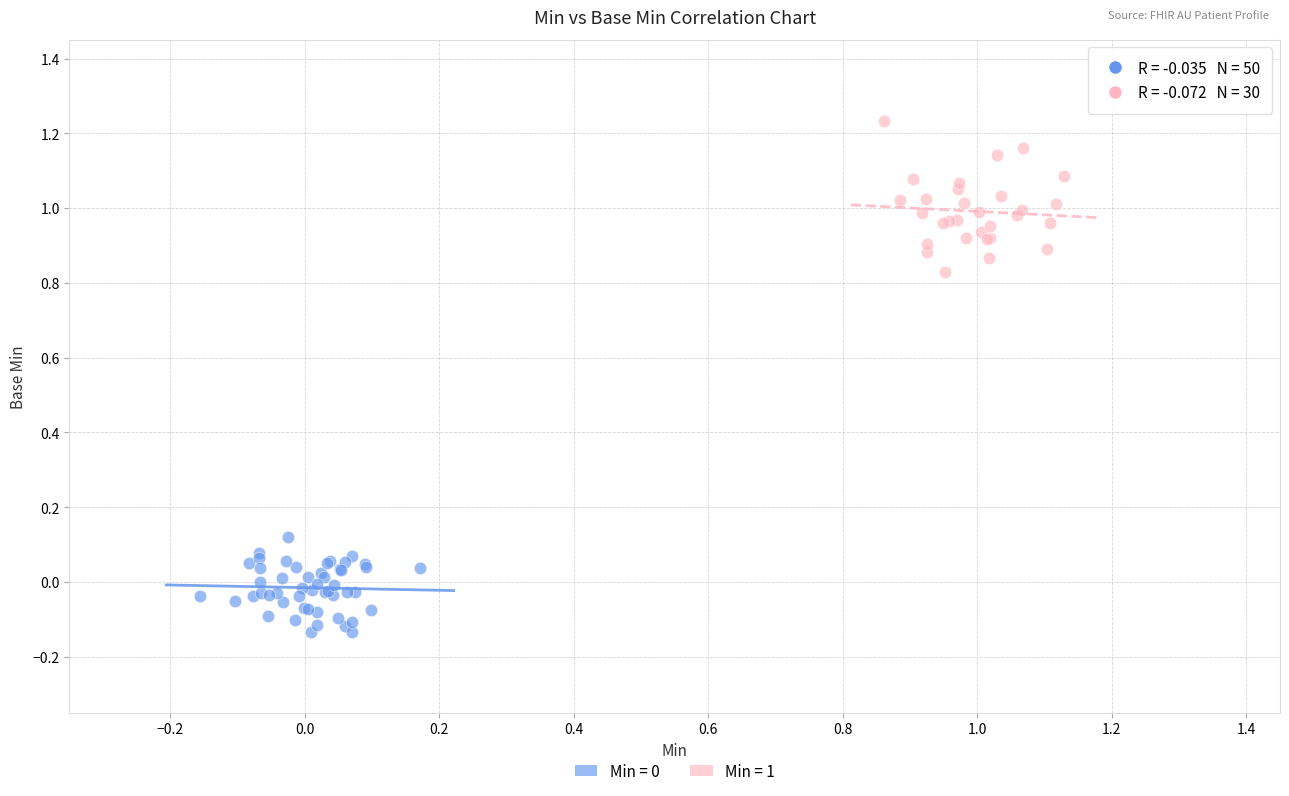

Which series reaches the maximum Y coordinate?

Min = 1